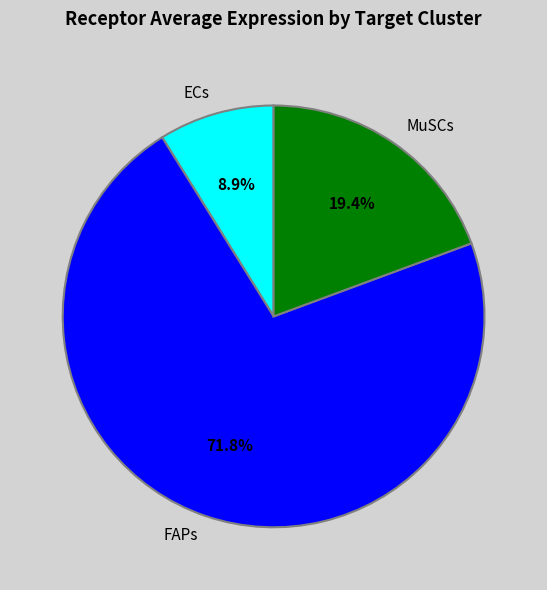

Which has a higher value, ECs or MuSCs?

MuSCs